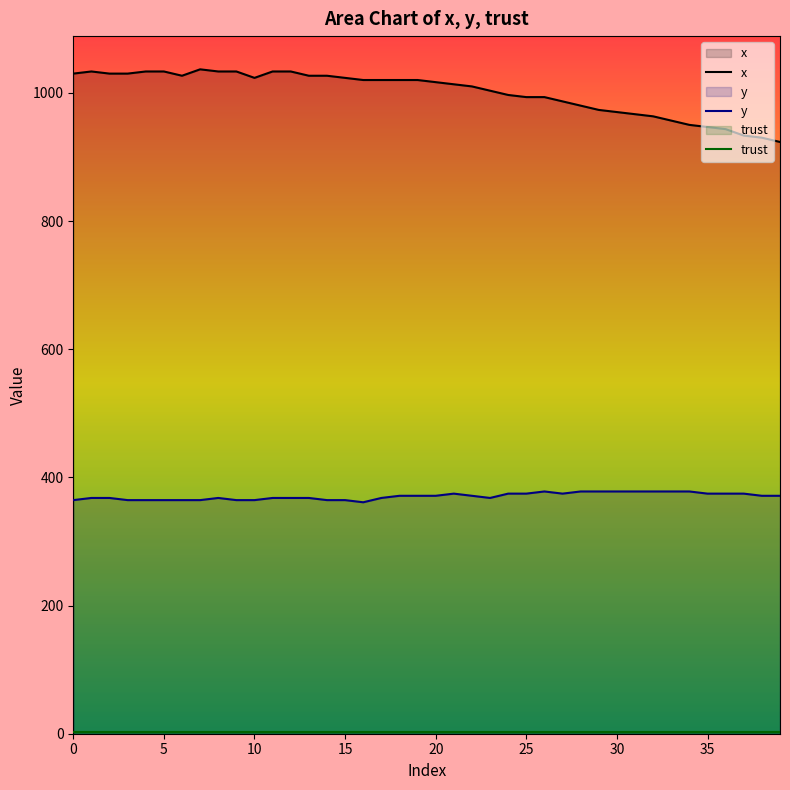

Where is the first local minimum for x?

6